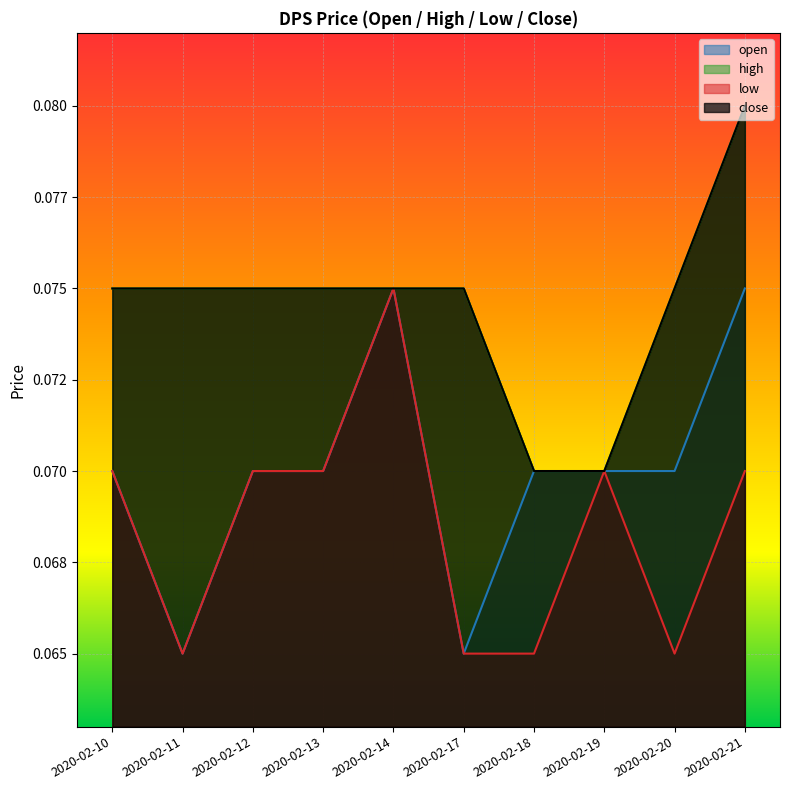

At which category does open reach its first local peak?

2020-02-14